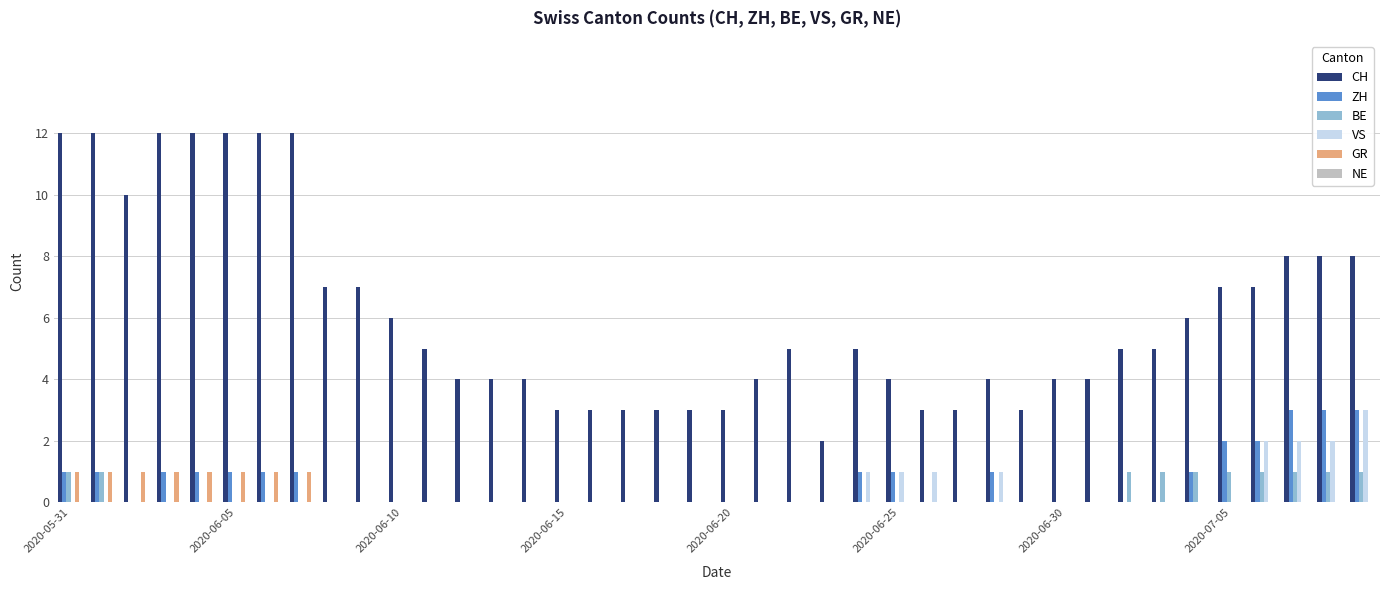

What is the maximum value shown in the chart?

12